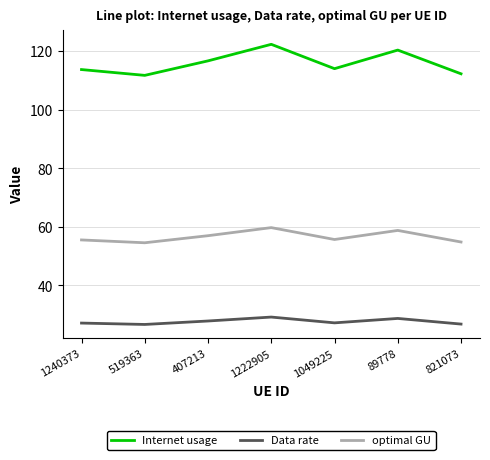

What is the difference between the highest and lowest values at 821073?

85.5